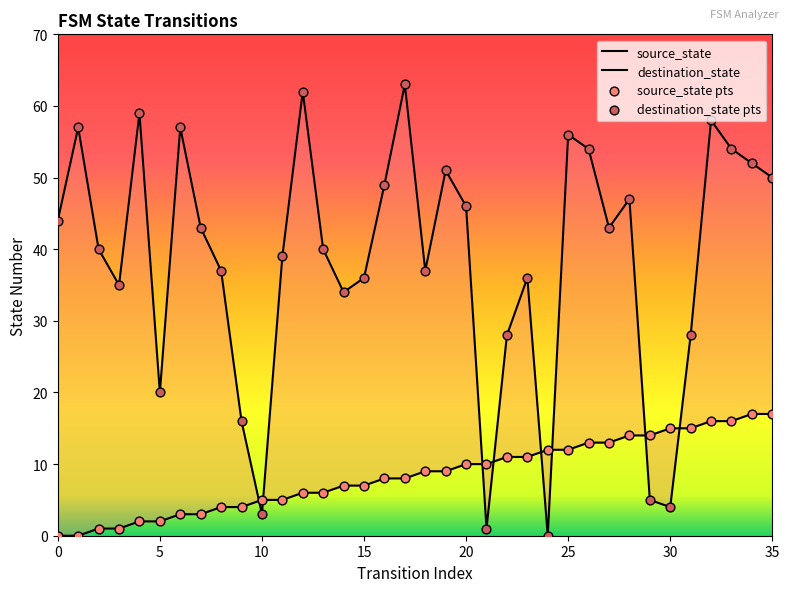

At how many categories does at least one series exceed 24?

29